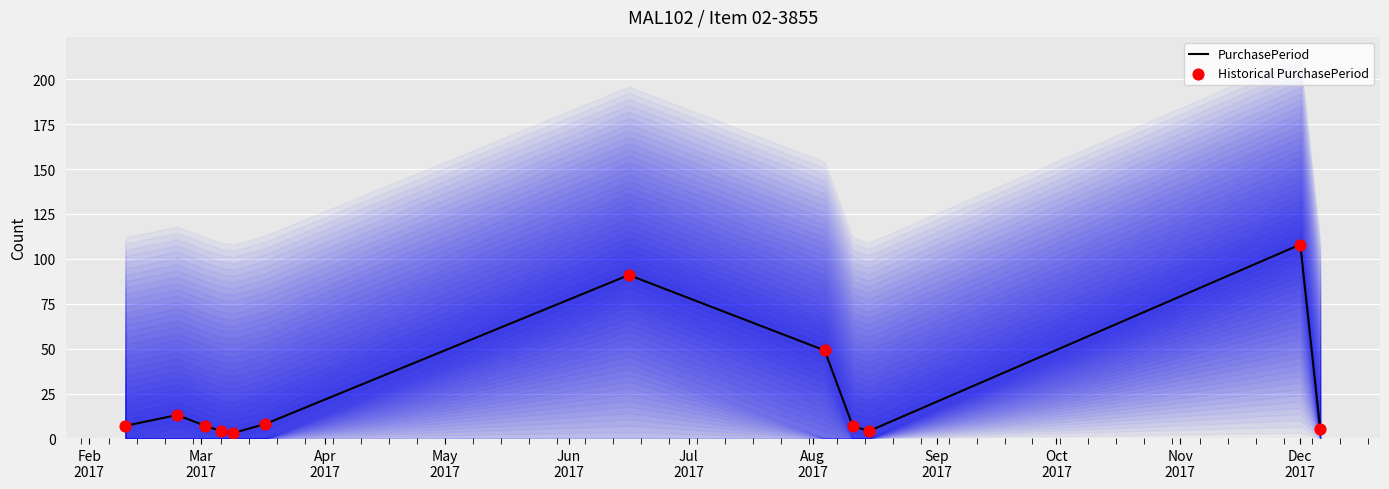

At how many categories does at least one series exceed 43?

3